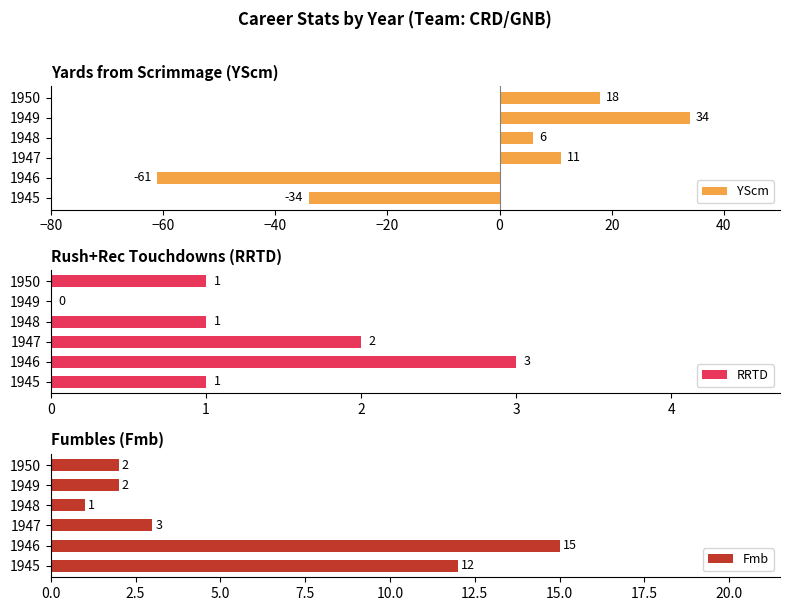

Reading right to left, transcribe all the data shown in this chart.

YScm: 18	34	6	11	-61	-34
RRTD: 1	0	1	2	3	1
Fmb: 2	2	1	3	15	12